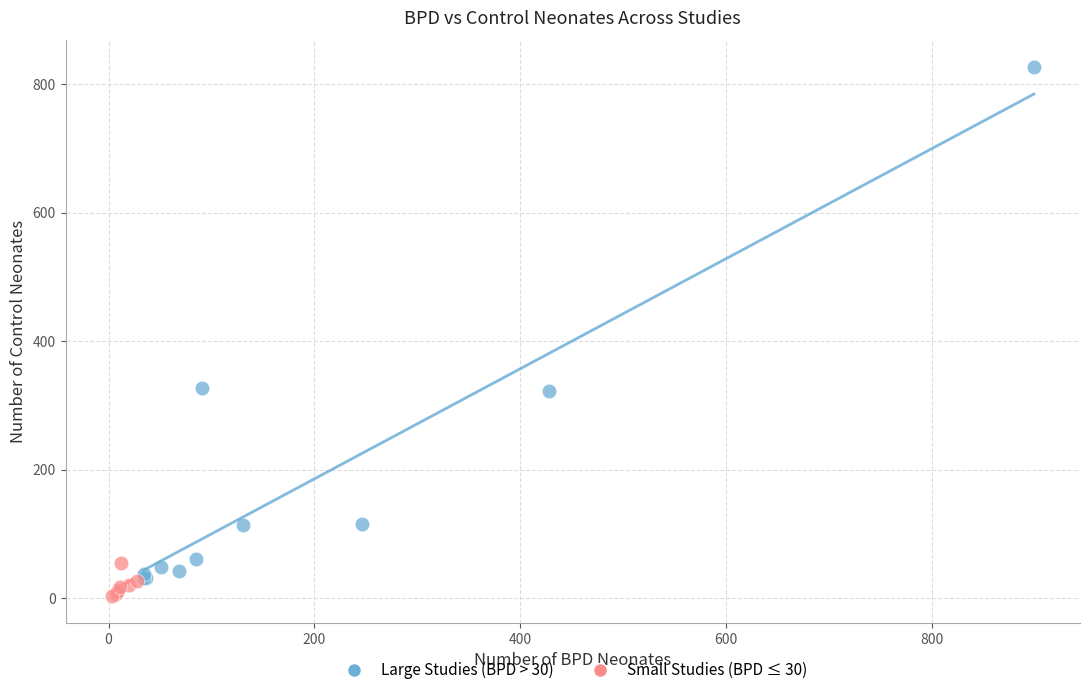

Which series contains the highest Y value?

Large Studies (BPD > 30)